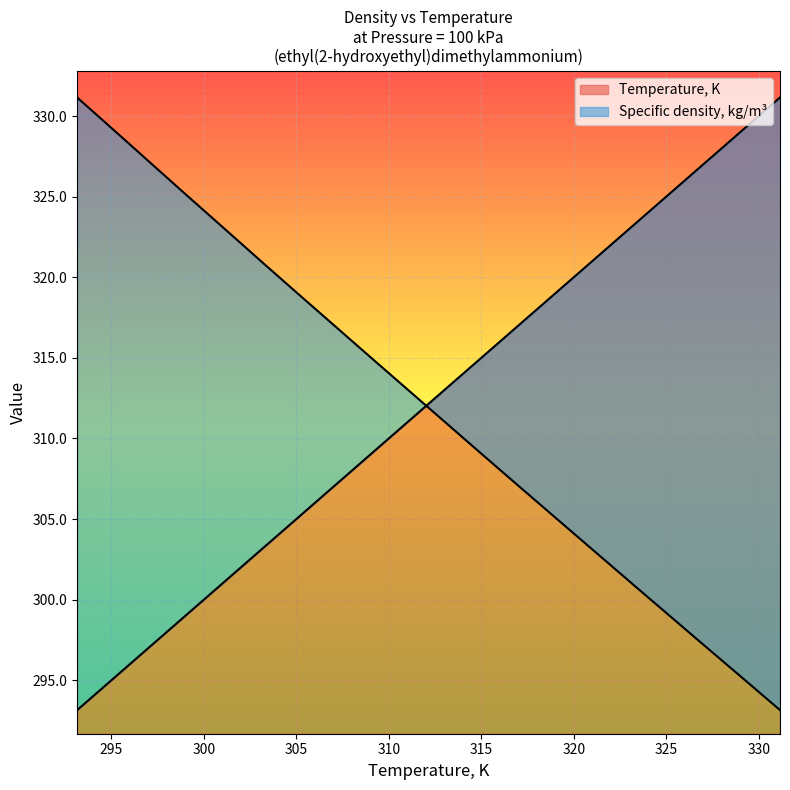

Reading right to left, list all the values displayed in this chart.

Temperature, K: 331.15=331.1	329.15=329.1	327.15=327.1	325.15=325.1	323.15=323.1	321.15=321.1	319.15=319.1	317.15=317.1	315.15=315.1	313.15=313.1	311.15=311.1	309.15=309.1	307.15=307.1	305.15=305.1	303.15=303.1	301.15=301.1	299.15=299.1	297.15=297.1	295.15=295.1	293.15=293.1
Specific density, kg/m3: 331.15=293.1	329.15=295.1	327.15=297.1	325.15=299.0	323.15=301.0	321.15=303.0	319.15=304.9	317.15=306.9	315.15=308.9	313.15=310.9	311.15=312.9	309.15=314.9	307.15=316.9	305.15=318.9	303.15=320.9	301.15=323.0	299.15=325.0	297.15=327.1	295.15=329.1	293.15=331.1